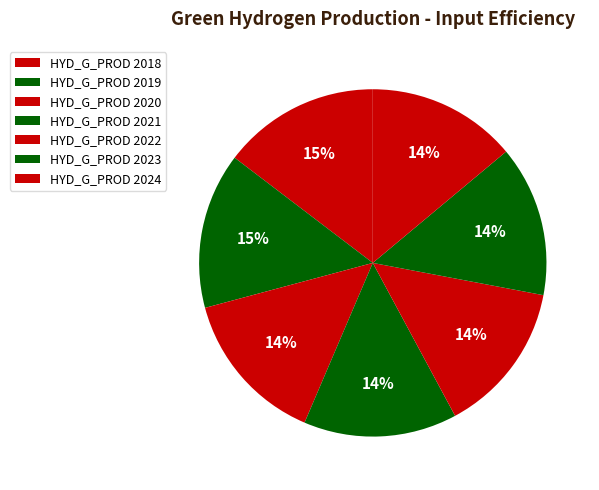

How many slices are in this pie chart?

7